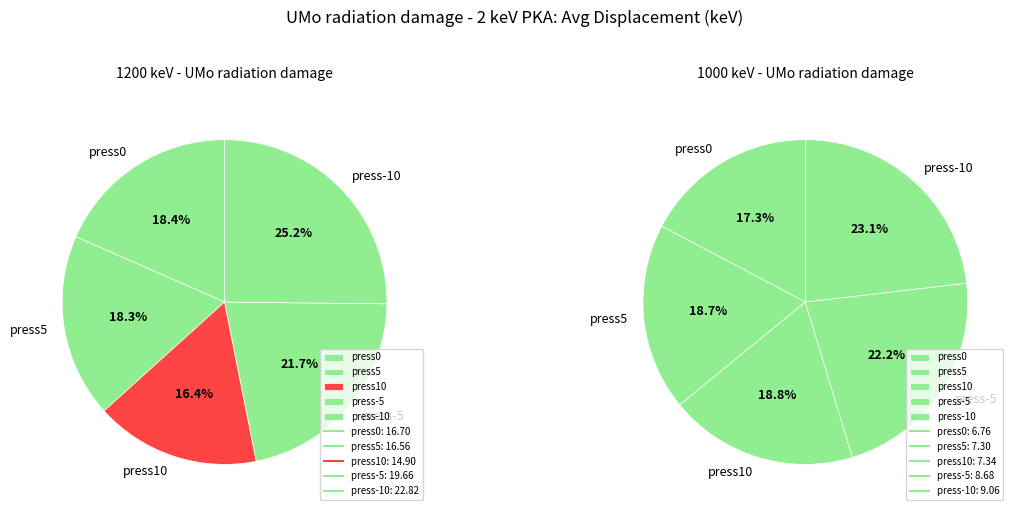

Count the number of slices in the pie.

5